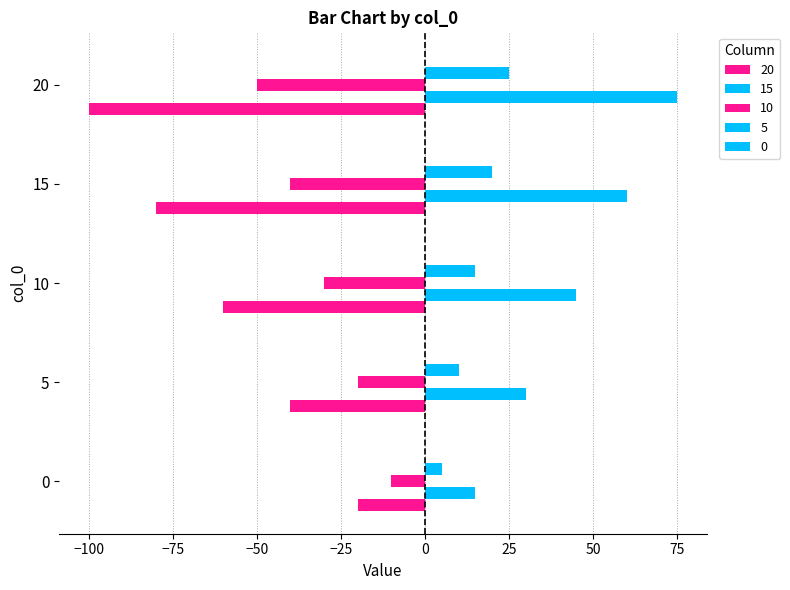

How many values in the 5 series are below 15?

2